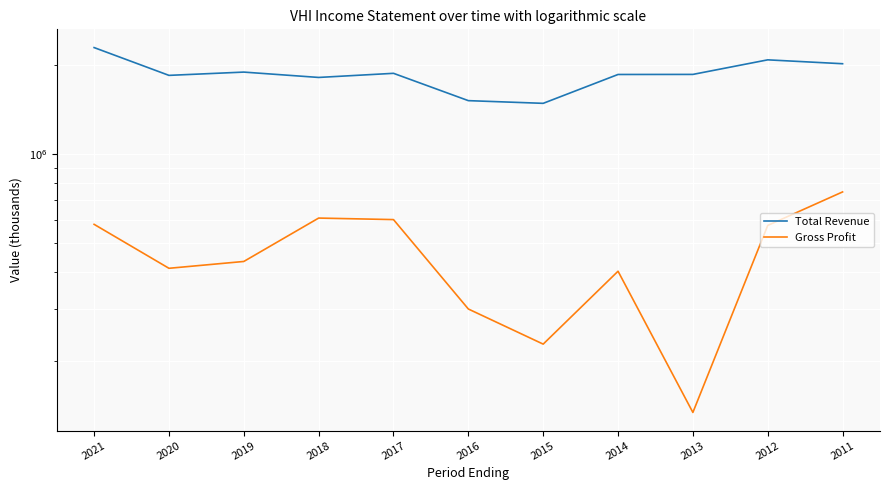

At which category does Total Revenue reach its first local peak?

2019